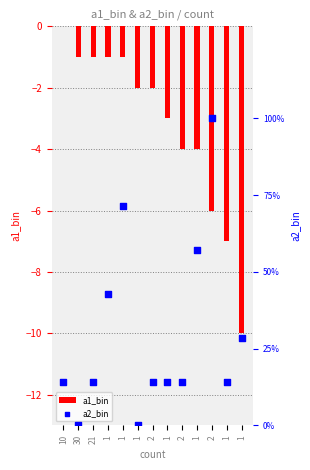

What are all the series names shown in the legend?

a1_bin, a2_bin